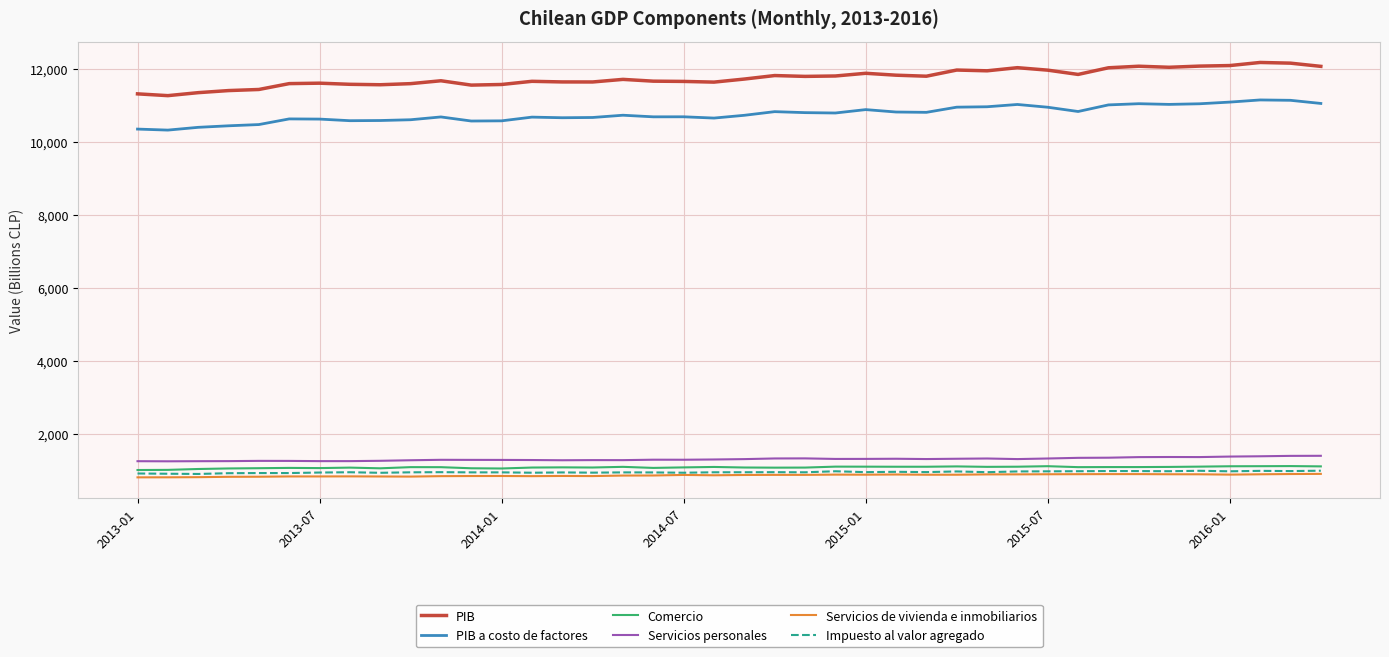

Which series has the largest range (max minus min)?

PIB